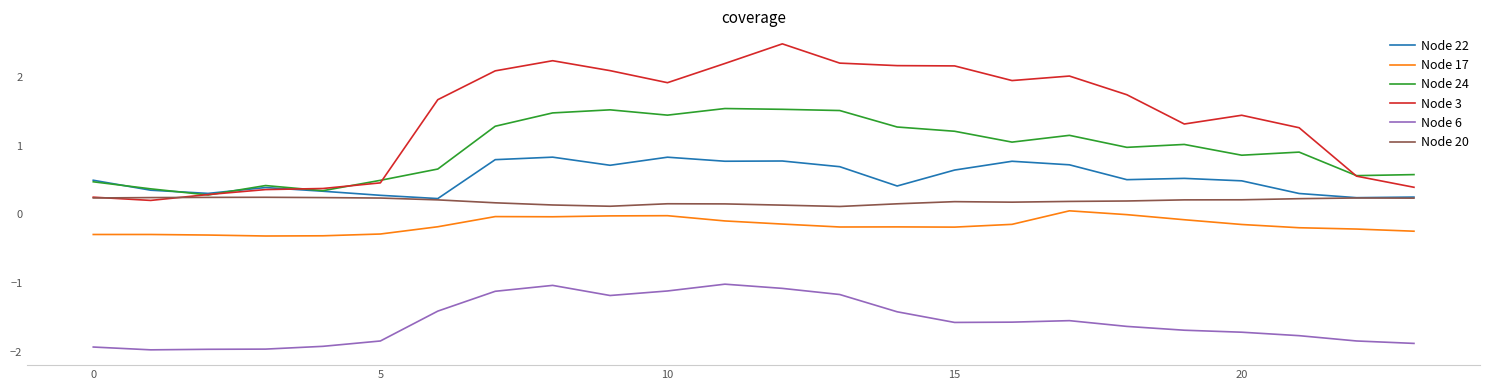

True or false: Node 6 and Node 24 intersect in this chart.

False